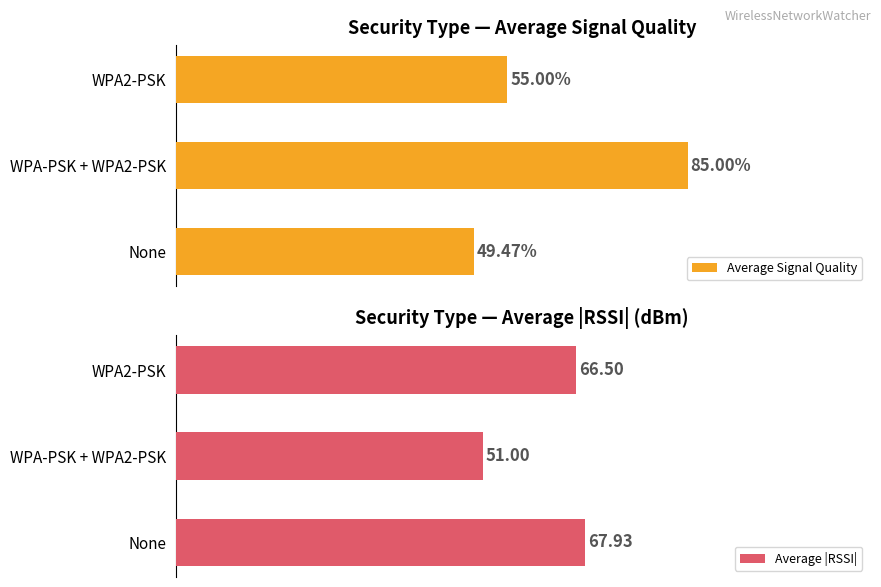

At how many categories does at least one series exceed 78?

1